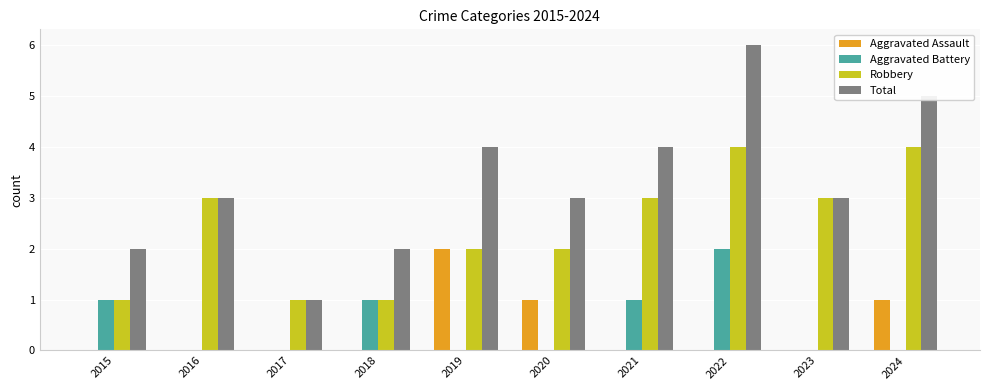

What is the total value across all series at 2024?

10